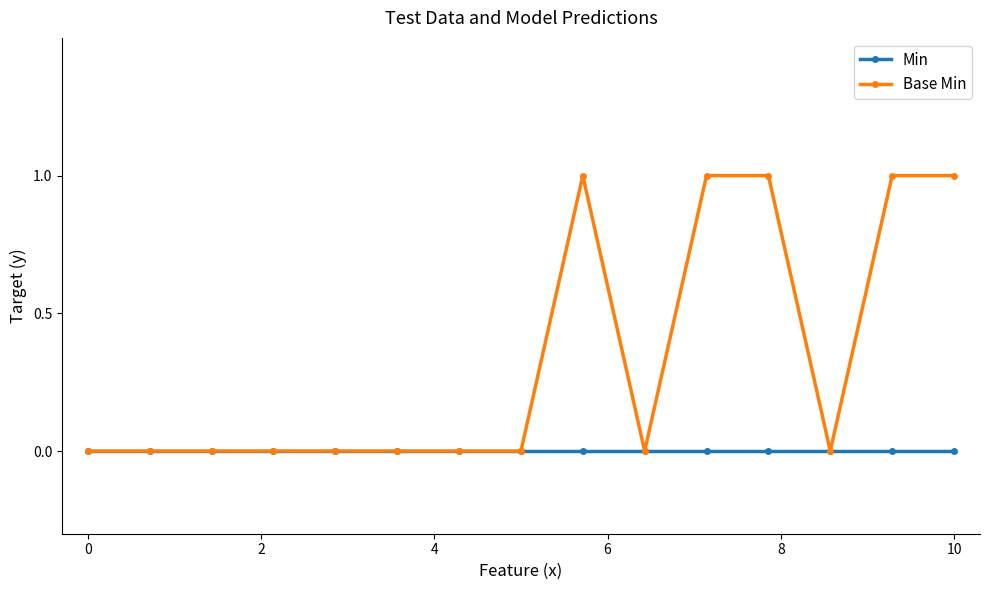

Which series has the largest total across all categories?

Base Min